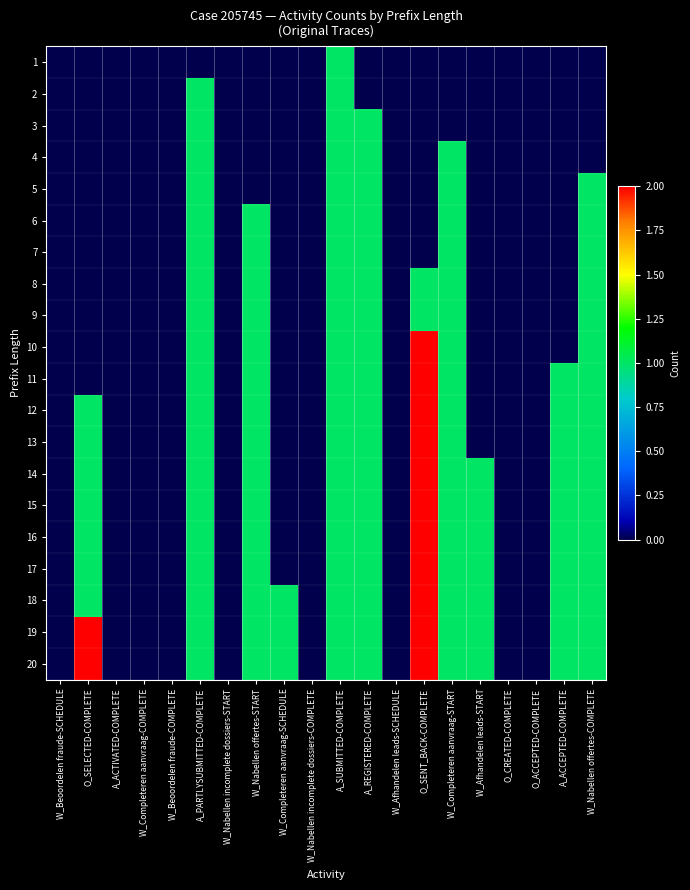

Reading left to right, extract all data points from this chart.

1: W_Beoordelen fraude-SCHEDULE=0	O_SELECTED-COMPLETE=0	A_ACTIVATED-COMPLETE=0	W_Completeren aanvraag-COMPLETE=0	W_Beoordelen fraude-COMPLETE=0	A_PARTLYSUBMITTED-COMPLETE=0	W_Nabellen incomplete dossiers-START=0	W_Nabellen offertes-START=0	W_Completeren aanvraag-SCHEDULE=0	W_Nabellen incomplete dossiers-COMPLETE=0	A_SUBMITTED-COMPLETE=1	A_REGISTERED-COMPLETE=0	W_Afhandelen leads-SCHEDULE=0	O_SENT_BACK-COMPLETE=0	W_Completeren aanvraag-START=0	W_Afhandelen leads-START=0	O_CREATED-COMPLETE=0	O_ACCEPTED-COMPLETE=0	A_ACCEPTED-COMPLETE=0	W_Nabellen offertes-COMPLETE=0
2: W_Beoordelen fraude-SCHEDULE=0	O_SELECTED-COMPLETE=0	A_ACTIVATED-COMPLETE=0	W_Completeren aanvraag-COMPLETE=0	W_Beoordelen fraude-COMPLETE=0	A_PARTLYSUBMITTED-COMPLETE=1	W_Nabellen incomplete dossiers-START=0	W_Nabellen offertes-START=0	W_Completeren aanvraag-SCHEDULE=0	W_Nabellen incomplete dossiers-COMPLETE=0	A_SUBMITTED-COMPLETE=1	A_REGISTERED-COMPLETE=0	W_Afhandelen leads-SCHEDULE=0	O_SENT_BACK-COMPLETE=0	W_Completeren aanvraag-START=0	W_Afhandelen leads-START=0	O_CREATED-COMPLETE=0	O_ACCEPTED-COMPLETE=0	A_ACCEPTED-COMPLETE=0	W_Nabellen offertes-COMPLETE=0
3: W_Beoordelen fraude-SCHEDULE=0	O_SELECTED-COMPLETE=0	A_ACTIVATED-COMPLETE=0	W_Completeren aanvraag-COMPLETE=0	W_Beoordelen fraude-COMPLETE=0	A_PARTLYSUBMITTED-COMPLETE=1	W_Nabellen incomplete dossiers-START=0	W_Nabellen offertes-START=0	W_Completeren aanvraag-SCHEDULE=0	W_Nabellen incomplete dossiers-COMPLETE=0	A_SUBMITTED-COMPLETE=1	A_REGISTERED-COMPLETE=1	W_Afhandelen leads-SCHEDULE=0	O_SENT_BACK-COMPLETE=0	W_Completeren aanvraag-START=0	W_Afhandelen leads-START=0	O_CREATED-COMPLETE=0	O_ACCEPTED-COMPLETE=0	A_ACCEPTED-COMPLETE=0	W_Nabellen offertes-COMPLETE=0
4: W_Beoordelen fraude-SCHEDULE=0	O_SELECTED-COMPLETE=0	A_ACTIVATED-COMPLETE=0	W_Completeren aanvraag-COMPLETE=0	W_Beoordelen fraude-COMPLETE=0	A_PARTLYSUBMITTED-COMPLETE=1	W_Nabellen incomplete dossiers-START=0	W_Nabellen offertes-START=0	W_Completeren aanvraag-SCHEDULE=0	W_Nabellen incomplete dossiers-COMPLETE=0	A_SUBMITTED-COMPLETE=1	A_REGISTERED-COMPLETE=1	W_Afhandelen leads-SCHEDULE=0	O_SENT_BACK-COMPLETE=0	W_Completeren aanvraag-START=1	W_Afhandelen leads-START=0	O_CREATED-COMPLETE=0	O_ACCEPTED-COMPLETE=0	A_ACCEPTED-COMPLETE=0	W_Nabellen offertes-COMPLETE=0
5: W_Beoordelen fraude-SCHEDULE=0	O_SELECTED-COMPLETE=0	A_ACTIVATED-COMPLETE=0	W_Completeren aanvraag-COMPLETE=0	W_Beoordelen fraude-COMPLETE=0	A_PARTLYSUBMITTED-COMPLETE=1	W_Nabellen incomplete dossiers-START=0	W_Nabellen offertes-START=0	W_Completeren aanvraag-SCHEDULE=0	W_Nabellen incomplete dossiers-COMPLETE=0	A_SUBMITTED-COMPLETE=1	A_REGISTERED-COMPLETE=1	W_Afhandelen leads-SCHEDULE=0	O_SENT_BACK-COMPLETE=0	W_Completeren aanvraag-START=1	W_Afhandelen leads-START=0	O_CREATED-COMPLETE=0	O_ACCEPTED-COMPLETE=0	A_ACCEPTED-COMPLETE=0	W_Nabellen offertes-COMPLETE=1
6: W_Beoordelen fraude-SCHEDULE=0	O_SELECTED-COMPLETE=0	A_ACTIVATED-COMPLETE=0	W_Completeren aanvraag-COMPLETE=0	W_Beoordelen fraude-COMPLETE=0	A_PARTLYSUBMITTED-COMPLETE=1	W_Nabellen incomplete dossiers-START=0	W_Nabellen offertes-START=1	W_Completeren aanvraag-SCHEDULE=0	W_Nabellen incomplete dossiers-COMPLETE=0	A_SUBMITTED-COMPLETE=1	A_REGISTERED-COMPLETE=1	W_Afhandelen leads-SCHEDULE=0	O_SENT_BACK-COMPLETE=0	W_Completeren aanvraag-START=1	W_Afhandelen leads-START=0	O_CREATED-COMPLETE=0	O_ACCEPTED-COMPLETE=0	A_ACCEPTED-COMPLETE=0	W_Nabellen offertes-COMPLETE=1
7: W_Beoordelen fraude-SCHEDULE=0	O_SELECTED-COMPLETE=0	A_ACTIVATED-COMPLETE=0	W_Completeren aanvraag-COMPLETE=0	W_Beoordelen fraude-COMPLETE=0	A_PARTLYSUBMITTED-COMPLETE=1	W_Nabellen incomplete dossiers-START=0	W_Nabellen offertes-START=1	W_Completeren aanvraag-SCHEDULE=0	W_Nabellen incomplete dossiers-COMPLETE=0	A_SUBMITTED-COMPLETE=1	A_REGISTERED-COMPLETE=1	W_Afhandelen leads-SCHEDULE=0	O_SENT_BACK-COMPLETE=0	W_Completeren aanvraag-START=1	W_Afhandelen leads-START=0	O_CREATED-COMPLETE=0	O_ACCEPTED-COMPLETE=0	A_ACCEPTED-COMPLETE=0	W_Nabellen offertes-COMPLETE=1
8: W_Beoordelen fraude-SCHEDULE=0	O_SELECTED-COMPLETE=0	A_ACTIVATED-COMPLETE=0	W_Completeren aanvraag-COMPLETE=0	W_Beoordelen fraude-COMPLETE=0	A_PARTLYSUBMITTED-COMPLETE=1	W_Nabellen incomplete dossiers-START=0	W_Nabellen offertes-START=1	W_Completeren aanvraag-SCHEDULE=0	W_Nabellen incomplete dossiers-COMPLETE=0	A_SUBMITTED-COMPLETE=1	A_REGISTERED-COMPLETE=1	W_Afhandelen leads-SCHEDULE=0	O_SENT_BACK-COMPLETE=1	W_Completeren aanvraag-START=1	W_Afhandelen leads-START=0	O_CREATED-COMPLETE=0	O_ACCEPTED-COMPLETE=0	A_ACCEPTED-COMPLETE=0	W_Nabellen offertes-COMPLETE=1
9: W_Beoordelen fraude-SCHEDULE=0	O_SELECTED-COMPLETE=0	A_ACTIVATED-COMPLETE=0	W_Completeren aanvraag-COMPLETE=0	W_Beoordelen fraude-COMPLETE=0	A_PARTLYSUBMITTED-COMPLETE=1	W_Nabellen incomplete dossiers-START=0	W_Nabellen offertes-START=1	W_Completeren aanvraag-SCHEDULE=0	W_Nabellen incomplete dossiers-COMPLETE=0	A_SUBMITTED-COMPLETE=1	A_REGISTERED-COMPLETE=1	W_Afhandelen leads-SCHEDULE=0	O_SENT_BACK-COMPLETE=1	W_Completeren aanvraag-START=1	W_Afhandelen leads-START=0	O_CREATED-COMPLETE=0	O_ACCEPTED-COMPLETE=0	A_ACCEPTED-COMPLETE=0	W_Nabellen offertes-COMPLETE=1
10: W_Beoordelen fraude-SCHEDULE=0	O_SELECTED-COMPLETE=0	A_ACTIVATED-COMPLETE=0	W_Completeren aanvraag-COMPLETE=0	W_Beoordelen fraude-COMPLETE=0	A_PARTLYSUBMITTED-COMPLETE=1	W_Nabellen incomplete dossiers-START=0	W_Nabellen offertes-START=1	W_Completeren aanvraag-SCHEDULE=0	W_Nabellen incomplete dossiers-COMPLETE=0	A_SUBMITTED-COMPLETE=1	A_REGISTERED-COMPLETE=1	W_Afhandelen leads-SCHEDULE=0	O_SENT_BACK-COMPLETE=2	W_Completeren aanvraag-START=1	W_Afhandelen leads-START=0	O_CREATED-COMPLETE=0	O_ACCEPTED-COMPLETE=0	A_ACCEPTED-COMPLETE=0	W_Nabellen offertes-COMPLETE=1
11: W_Beoordelen fraude-SCHEDULE=0	O_SELECTED-COMPLETE=0	A_ACTIVATED-COMPLETE=0	W_Completeren aanvraag-COMPLETE=0	W_Beoordelen fraude-COMPLETE=0	A_PARTLYSUBMITTED-COMPLETE=1	W_Nabellen incomplete dossiers-START=0	W_Nabellen offertes-START=1	W_Completeren aanvraag-SCHEDULE=0	W_Nabellen incomplete dossiers-COMPLETE=0	A_SUBMITTED-COMPLETE=1	A_REGISTERED-COMPLETE=1	W_Afhandelen leads-SCHEDULE=0	O_SENT_BACK-COMPLETE=2	W_Completeren aanvraag-START=1	W_Afhandelen leads-START=0	O_CREATED-COMPLETE=0	O_ACCEPTED-COMPLETE=0	A_ACCEPTED-COMPLETE=1	W_Nabellen offertes-COMPLETE=1
12: W_Beoordelen fraude-SCHEDULE=0	O_SELECTED-COMPLETE=1	A_ACTIVATED-COMPLETE=0	W_Completeren aanvraag-COMPLETE=0	W_Beoordelen fraude-COMPLETE=0	A_PARTLYSUBMITTED-COMPLETE=1	W_Nabellen incomplete dossiers-START=0	W_Nabellen offertes-START=1	W_Completeren aanvraag-SCHEDULE=0	W_Nabellen incomplete dossiers-COMPLETE=0	A_SUBMITTED-COMPLETE=1	A_REGISTERED-COMPLETE=1	W_Afhandelen leads-SCHEDULE=0	O_SENT_BACK-COMPLETE=2	W_Completeren aanvraag-START=1	W_Afhandelen leads-START=0	O_CREATED-COMPLETE=0	O_ACCEPTED-COMPLETE=0	A_ACCEPTED-COMPLETE=1	W_Nabellen offertes-COMPLETE=1
13: W_Beoordelen fraude-SCHEDULE=0	O_SELECTED-COMPLETE=1	A_ACTIVATED-COMPLETE=0	W_Completeren aanvraag-COMPLETE=0	W_Beoordelen fraude-COMPLETE=0	A_PARTLYSUBMITTED-COMPLETE=1	W_Nabellen incomplete dossiers-START=0	W_Nabellen offertes-START=1	W_Completeren aanvraag-SCHEDULE=0	W_Nabellen incomplete dossiers-COMPLETE=0	A_SUBMITTED-COMPLETE=1	A_REGISTERED-COMPLETE=1	W_Afhandelen leads-SCHEDULE=0	O_SENT_BACK-COMPLETE=2	W_Completeren aanvraag-START=1	W_Afhandelen leads-START=0	O_CREATED-COMPLETE=0	O_ACCEPTED-COMPLETE=0	A_ACCEPTED-COMPLETE=1	W_Nabellen offertes-COMPLETE=1
14: W_Beoordelen fraude-SCHEDULE=0	O_SELECTED-COMPLETE=1	A_ACTIVATED-COMPLETE=0	W_Completeren aanvraag-COMPLETE=0	W_Beoordelen fraude-COMPLETE=0	A_PARTLYSUBMITTED-COMPLETE=1	W_Nabellen incomplete dossiers-START=0	W_Nabellen offertes-START=1	W_Completeren aanvraag-SCHEDULE=0	W_Nabellen incomplete dossiers-COMPLETE=0	A_SUBMITTED-COMPLETE=1	A_REGISTERED-COMPLETE=1	W_Afhandelen leads-SCHEDULE=0	O_SENT_BACK-COMPLETE=2	W_Completeren aanvraag-START=1	W_Afhandelen leads-START=1	O_CREATED-COMPLETE=0	O_ACCEPTED-COMPLETE=0	A_ACCEPTED-COMPLETE=1	W_Nabellen offertes-COMPLETE=1
15: W_Beoordelen fraude-SCHEDULE=0	O_SELECTED-COMPLETE=1	A_ACTIVATED-COMPLETE=0	W_Completeren aanvraag-COMPLETE=0	W_Beoordelen fraude-COMPLETE=0	A_PARTLYSUBMITTED-COMPLETE=1	W_Nabellen incomplete dossiers-START=0	W_Nabellen offertes-START=1	W_Completeren aanvraag-SCHEDULE=0	W_Nabellen incomplete dossiers-COMPLETE=0	A_SUBMITTED-COMPLETE=1	A_REGISTERED-COMPLETE=1	W_Afhandelen leads-SCHEDULE=0	O_SENT_BACK-COMPLETE=2	W_Completeren aanvraag-START=1	W_Afhandelen leads-START=1	O_CREATED-COMPLETE=0	O_ACCEPTED-COMPLETE=0	A_ACCEPTED-COMPLETE=1	W_Nabellen offertes-COMPLETE=1
16: W_Beoordelen fraude-SCHEDULE=0	O_SELECTED-COMPLETE=1	A_ACTIVATED-COMPLETE=0	W_Completeren aanvraag-COMPLETE=0	W_Beoordelen fraude-COMPLETE=0	A_PARTLYSUBMITTED-COMPLETE=1	W_Nabellen incomplete dossiers-START=0	W_Nabellen offertes-START=1	W_Completeren aanvraag-SCHEDULE=0	W_Nabellen incomplete dossiers-COMPLETE=0	A_SUBMITTED-COMPLETE=1	A_REGISTERED-COMPLETE=1	W_Afhandelen leads-SCHEDULE=0	O_SENT_BACK-COMPLETE=2	W_Completeren aanvraag-START=1	W_Afhandelen leads-START=1	O_CREATED-COMPLETE=0	O_ACCEPTED-COMPLETE=0	A_ACCEPTED-COMPLETE=1	W_Nabellen offertes-COMPLETE=1
17: W_Beoordelen fraude-SCHEDULE=0	O_SELECTED-COMPLETE=1	A_ACTIVATED-COMPLETE=0	W_Completeren aanvraag-COMPLETE=0	W_Beoordelen fraude-COMPLETE=0	A_PARTLYSUBMITTED-COMPLETE=1	W_Nabellen incomplete dossiers-START=0	W_Nabellen offertes-START=1	W_Completeren aanvraag-SCHEDULE=0	W_Nabellen incomplete dossiers-COMPLETE=0	A_SUBMITTED-COMPLETE=1	A_REGISTERED-COMPLETE=1	W_Afhandelen leads-SCHEDULE=0	O_SENT_BACK-COMPLETE=2	W_Completeren aanvraag-START=1	W_Afhandelen leads-START=1	O_CREATED-COMPLETE=0	O_ACCEPTED-COMPLETE=0	A_ACCEPTED-COMPLETE=1	W_Nabellen offertes-COMPLETE=1
18: W_Beoordelen fraude-SCHEDULE=0	O_SELECTED-COMPLETE=1	A_ACTIVATED-COMPLETE=0	W_Completeren aanvraag-COMPLETE=0	W_Beoordelen fraude-COMPLETE=0	A_PARTLYSUBMITTED-COMPLETE=1	W_Nabellen incomplete dossiers-START=0	W_Nabellen offertes-START=1	W_Completeren aanvraag-SCHEDULE=1	W_Nabellen incomplete dossiers-COMPLETE=0	A_SUBMITTED-COMPLETE=1	A_REGISTERED-COMPLETE=1	W_Afhandelen leads-SCHEDULE=0	O_SENT_BACK-COMPLETE=2	W_Completeren aanvraag-START=1	W_Afhandelen leads-START=1	O_CREATED-COMPLETE=0	O_ACCEPTED-COMPLETE=0	A_ACCEPTED-COMPLETE=1	W_Nabellen offertes-COMPLETE=1
19: W_Beoordelen fraude-SCHEDULE=0	O_SELECTED-COMPLETE=2	A_ACTIVATED-COMPLETE=0	W_Completeren aanvraag-COMPLETE=0	W_Beoordelen fraude-COMPLETE=0	A_PARTLYSUBMITTED-COMPLETE=1	W_Nabellen incomplete dossiers-START=0	W_Nabellen offertes-START=1	W_Completeren aanvraag-SCHEDULE=1	W_Nabellen incomplete dossiers-COMPLETE=0	A_SUBMITTED-COMPLETE=1	A_REGISTERED-COMPLETE=1	W_Afhandelen leads-SCHEDULE=0	O_SENT_BACK-COMPLETE=2	W_Completeren aanvraag-START=1	W_Afhandelen leads-START=1	O_CREATED-COMPLETE=0	O_ACCEPTED-COMPLETE=0	A_ACCEPTED-COMPLETE=1	W_Nabellen offertes-COMPLETE=1
20: W_Beoordelen fraude-SCHEDULE=0	O_SELECTED-COMPLETE=2	A_ACTIVATED-COMPLETE=0	W_Completeren aanvraag-COMPLETE=0	W_Beoordelen fraude-COMPLETE=0	A_PARTLYSUBMITTED-COMPLETE=1	W_Nabellen incomplete dossiers-START=0	W_Nabellen offertes-START=1	W_Completeren aanvraag-SCHEDULE=1	W_Nabellen incomplete dossiers-COMPLETE=0	A_SUBMITTED-COMPLETE=1	A_REGISTERED-COMPLETE=1	W_Afhandelen leads-SCHEDULE=0	O_SENT_BACK-COMPLETE=2	W_Completeren aanvraag-START=1	W_Afhandelen leads-START=1	O_CREATED-COMPLETE=0	O_ACCEPTED-COMPLETE=0	A_ACCEPTED-COMPLETE=1	W_Nabellen offertes-COMPLETE=1